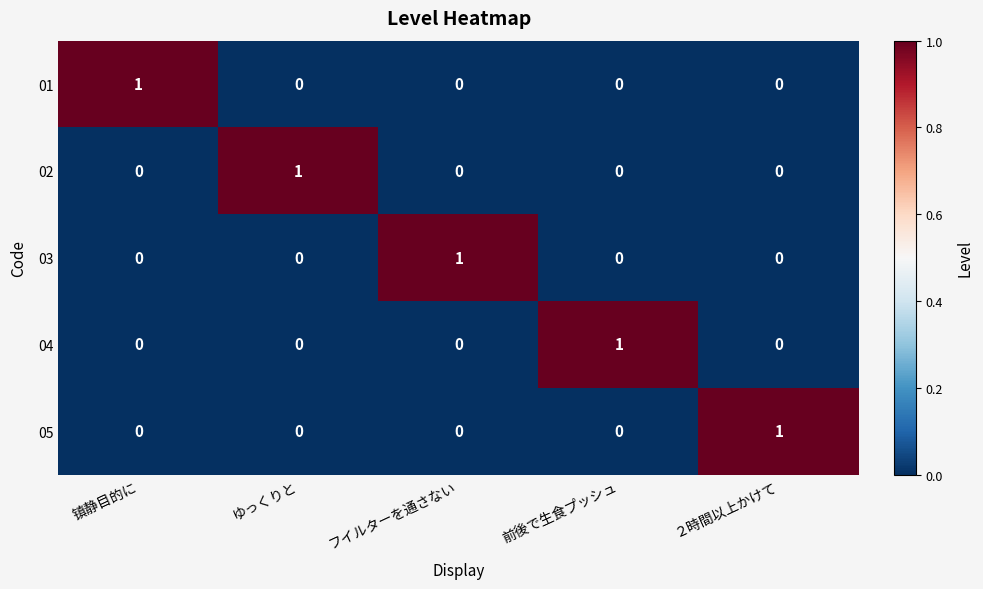

Is it true that 04 equals 0 at 镇静目的に?

True